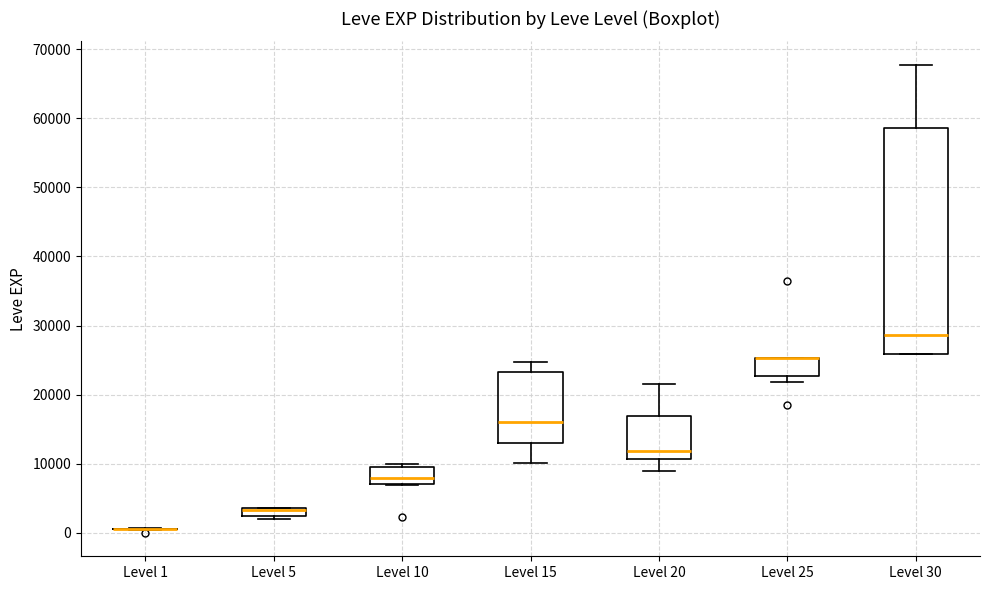

Where does the median line of the box for Level 30 sit on the y-axis? The values are not printed on the chart, so give them approximately, as read against the axis.

29000